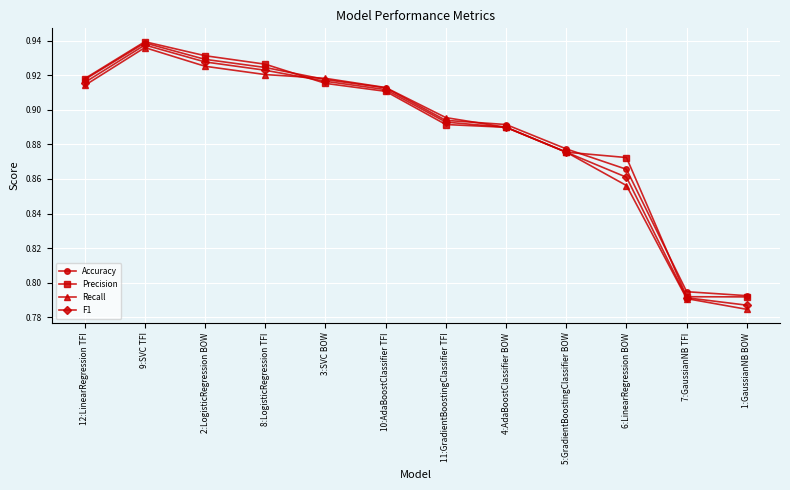

What is the label of the 6th point from the right?

11:GradientBoostingClassifier TFI